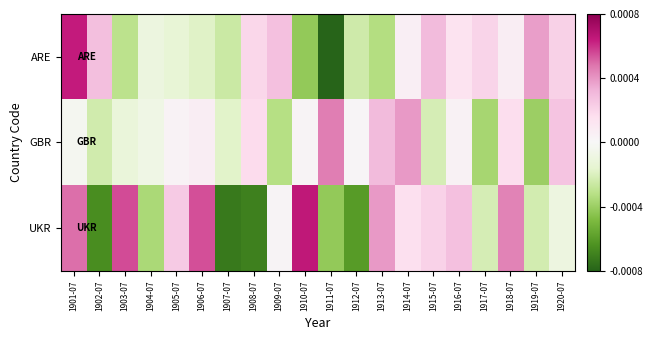

Count the number of data series in this chart.

3